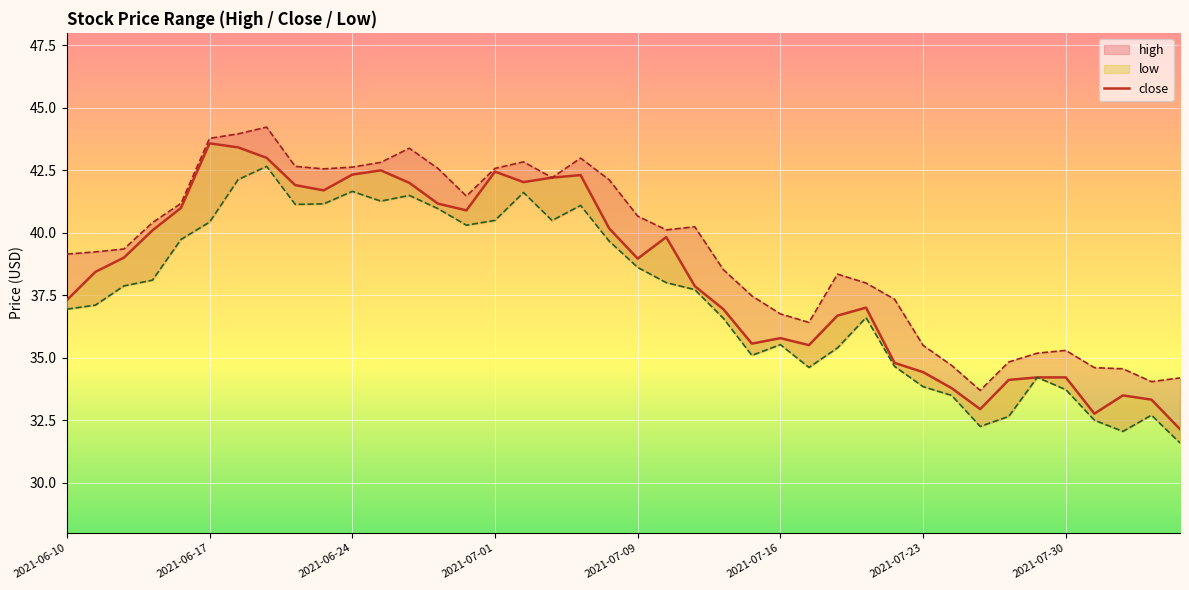

What is the value of the 38th point from the left?

33.5